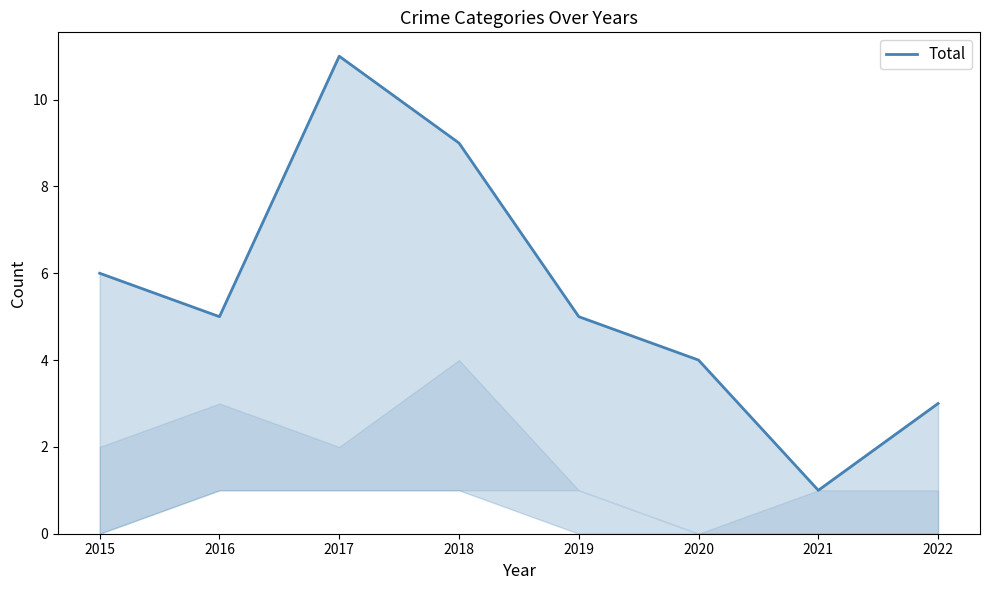

Reading right to left, list all the values displayed in this chart.

3	1	4	5	9	11	5	6